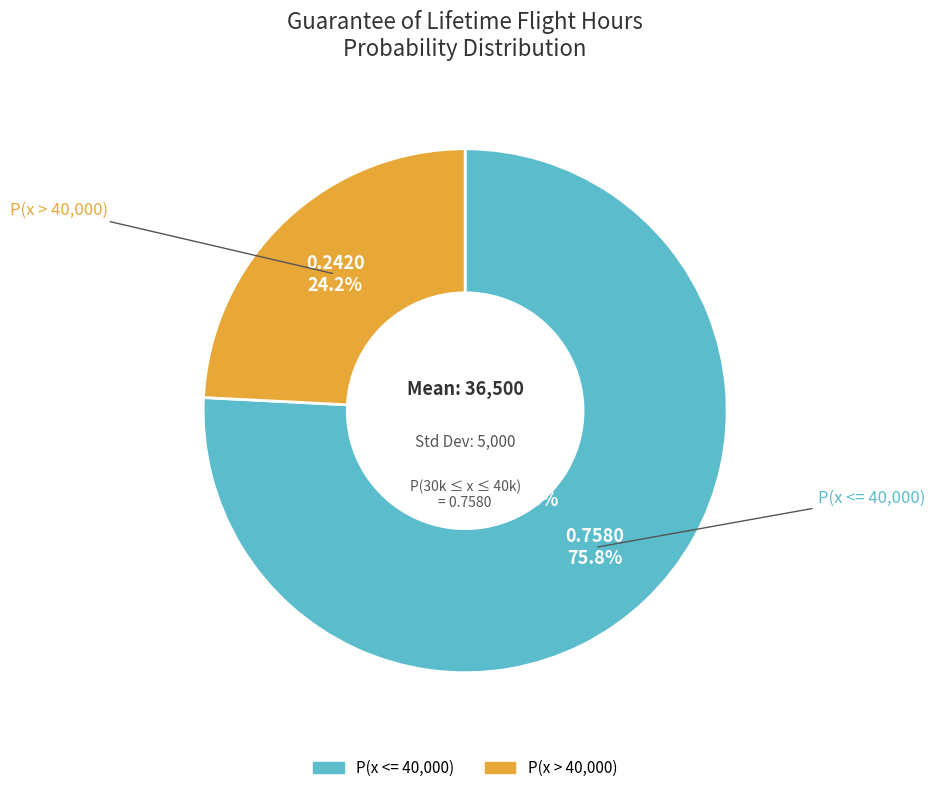

Which category has the biggest portion of the pie?

P(x <= 40,000)